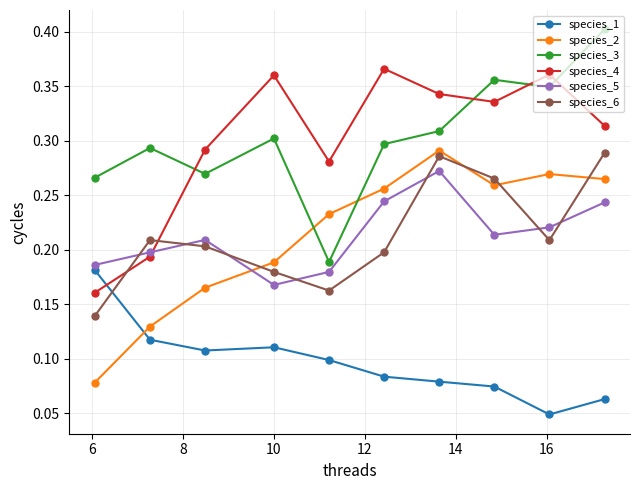

In species_5, how many points are higher than both neighbors (excluding endpoints)?

2